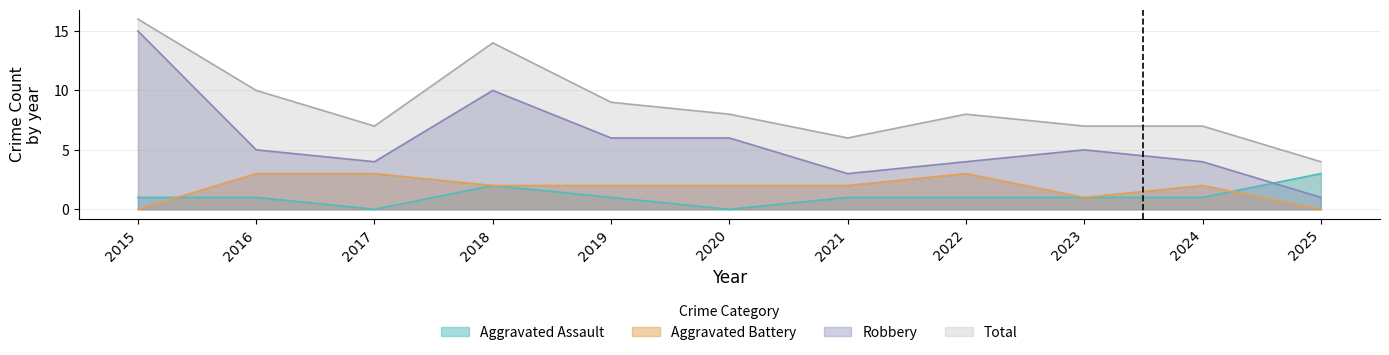

What is the spread (max minus min) of values at 2020?

8